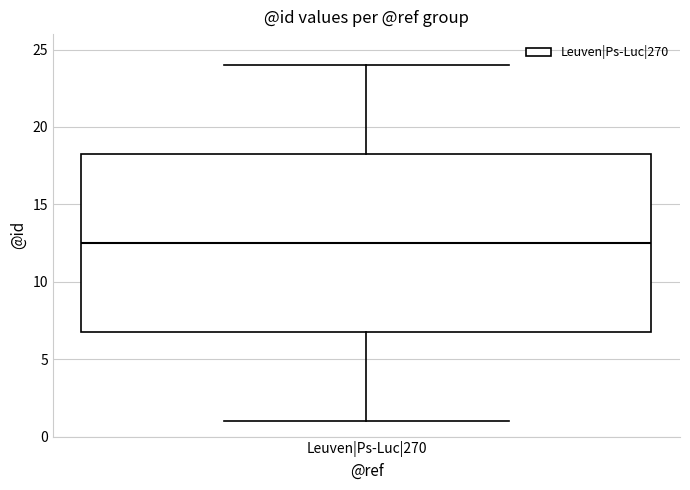

Read this box plot against the y-axis: the position of the median line, the range covered by the box, and the ends of both whiskers. The values are not printed on the chart, so give them approximately, as read against the axis.

median 12.5, box 7.0 to 18.5, whiskers 1.0 to 24.0